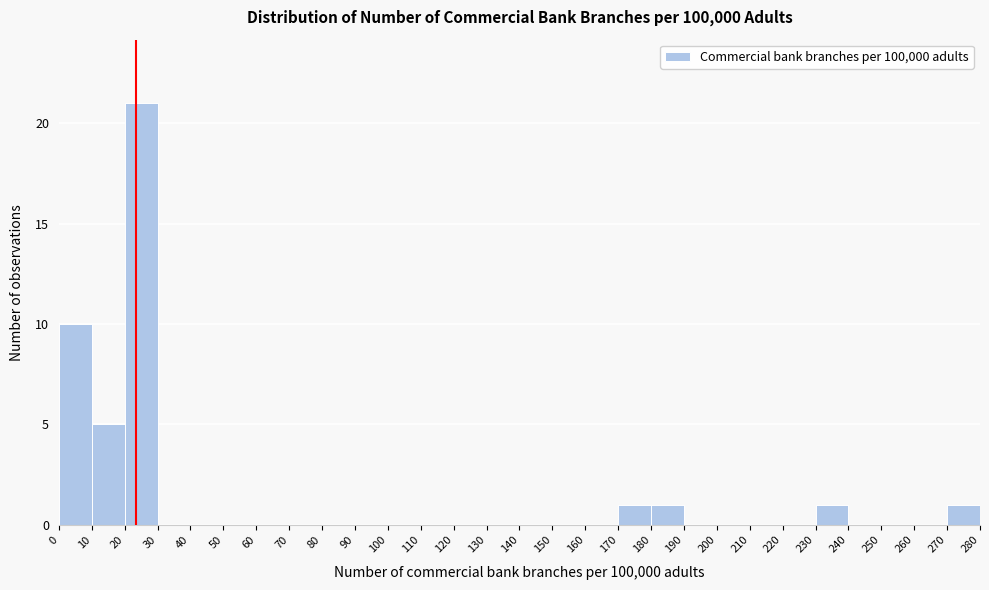

Reading left to right, list every bar in this chart as the range it spans on the x-axis followed by its height. The values are not printed on the chart, so give them approximately, as read against the axis.

0 to 10: 10
10 to 20: 5
20 to 30: 21
30 to 40: 0
40 to 50: 0
50 to 60: 0
60 to 70: 0
70 to 80: 0
80 to 90: 0
90 to 100: 0
100 to 110: 0
110 to 120: 0
120 to 130: 0
130 to 140: 0
140 to 150: 0
150 to 160: 0
160 to 170: 0
170 to 180: 1
180 to 190: 1
190 to 200: 0
200 to 210: 0
210 to 220: 0
220 to 230: 0
230 to 240: 1
240 to 250: 0
250 to 260: 0
260 to 270: 0
270 to 280: 1